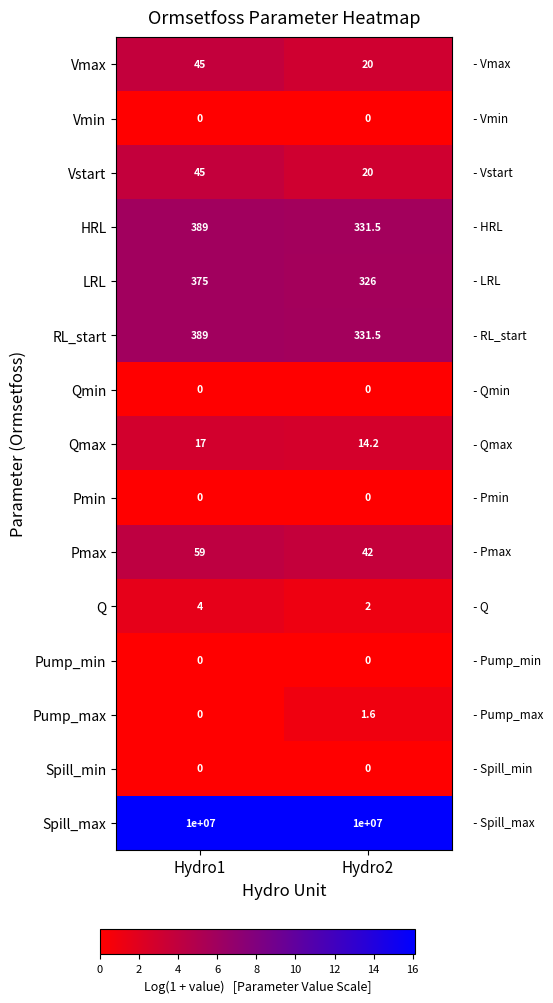

Reading left to right, transcribe all the data shown in this chart.

Vmax: Hydro1=45.0	Hydro2=20.0
Vmin: Hydro1=0.0	Hydro2=0.0
Vstart: Hydro1=45.0	Hydro2=20.0
HRL: Hydro1=389.0	Hydro2=331.5
LRL: Hydro1=375.0	Hydro2=326.0
RL_start: Hydro1=389.0	Hydro2=331.5
Qmin: Hydro1=0.0	Hydro2=0.0
Qmax: Hydro1=17.0	Hydro2=14.2
Pmin: Hydro1=0.0	Hydro2=0.0
Pmax: Hydro1=59.0	Hydro2=42.0
Q: Hydro1=4.0	Hydro2=2.0
Pump_min: Hydro1=0.0	Hydro2=0.0
Pump_max: Hydro1=0.0	Hydro2=1.6
Spill_min: Hydro1=0.0	Hydro2=0.0
Spill_max: Hydro1=10000000.0	Hydro2=10000000.0